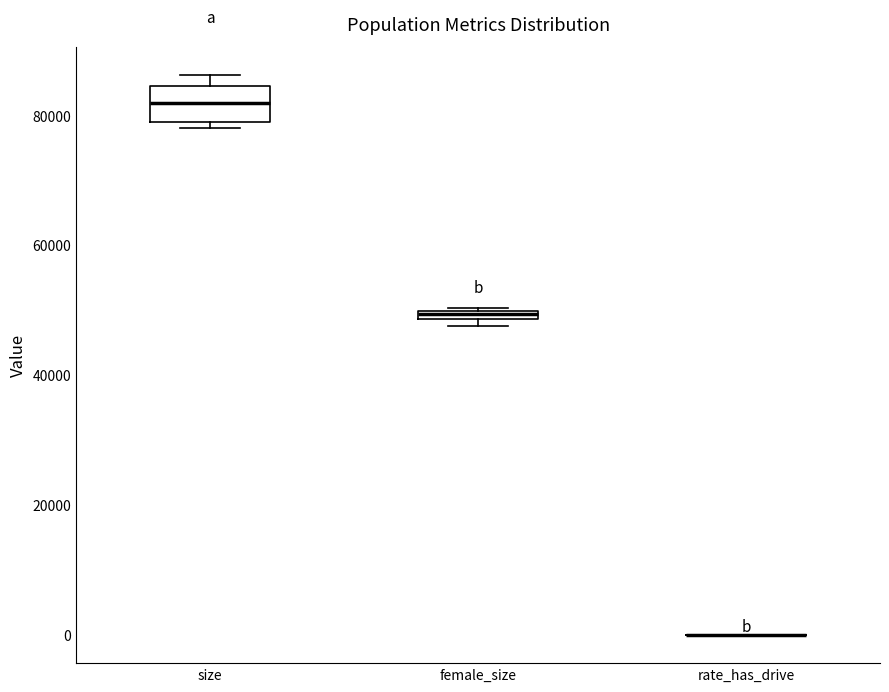

Where does the median line of the box for size sit on the y-axis? The values are not printed on the chart, so give them approximately, as read against the axis.

82000